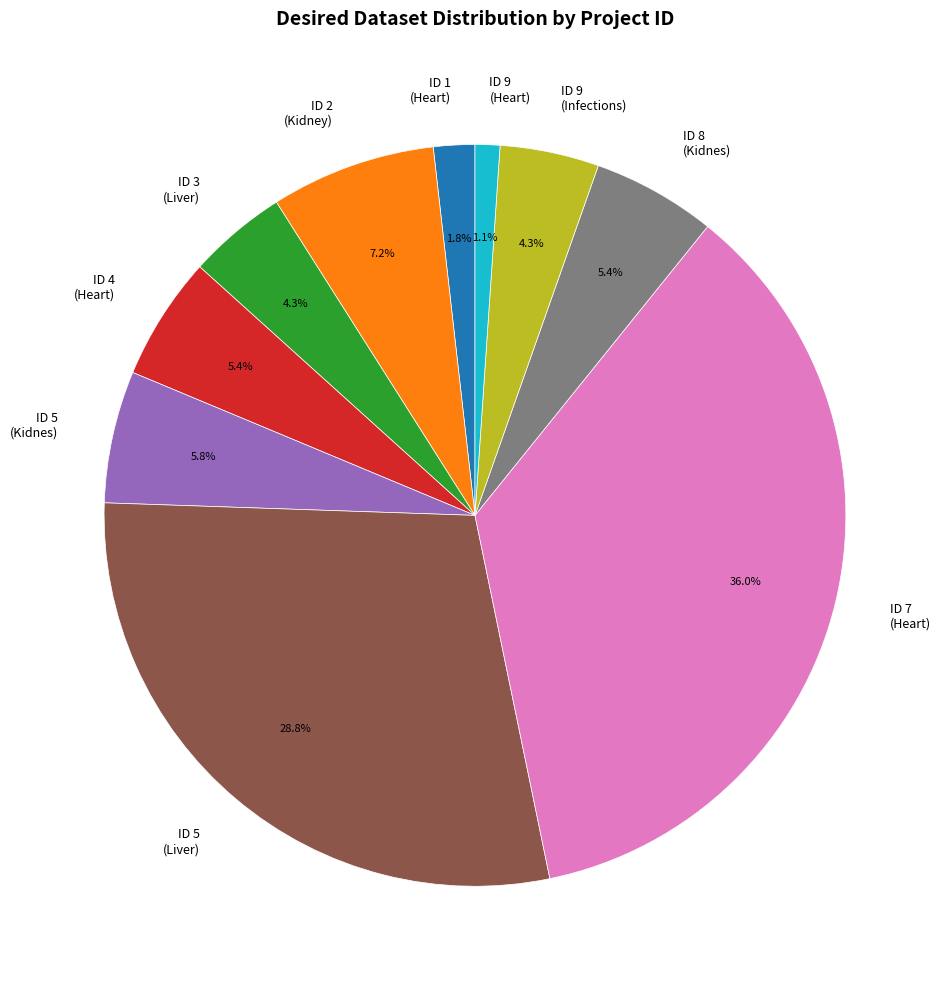

Between ID 5 (Kidnes) and ID 3 (Liver), which is larger?

ID 5 (Kidnes)